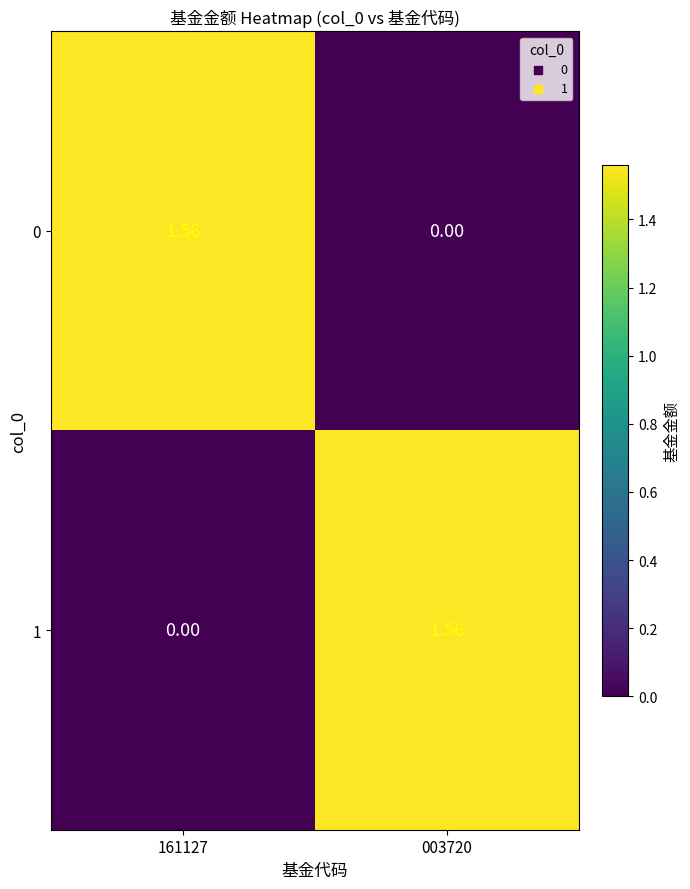

Is the value of 1 at 161127 greater than the value of 0 at 161127?

No